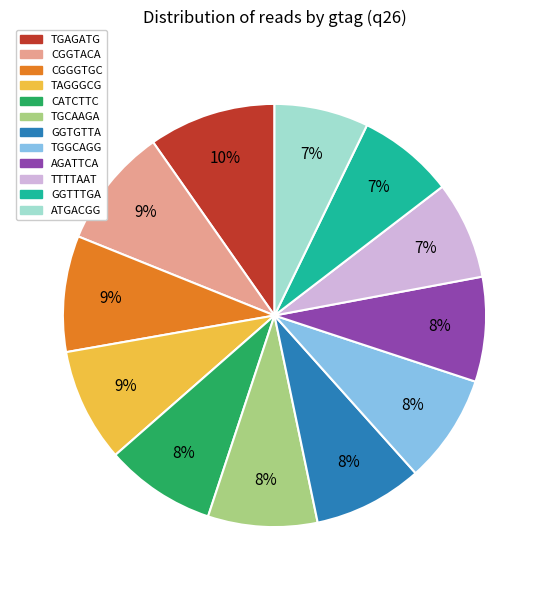

Combined, do CGGTACA and TAGGGCG account for over 50%?

No